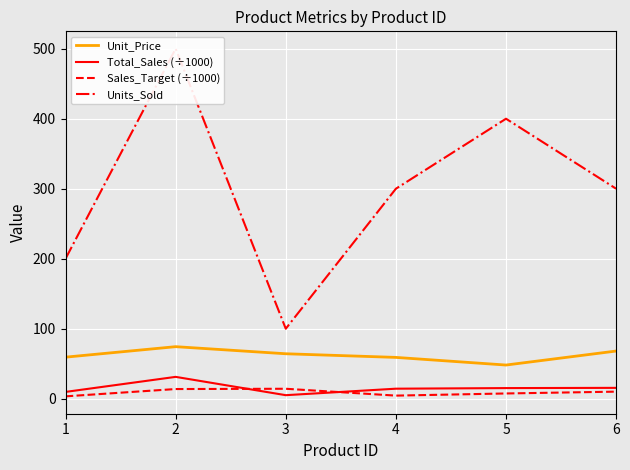

At which label does Total_Sales (÷1000) first exceed 15?

2